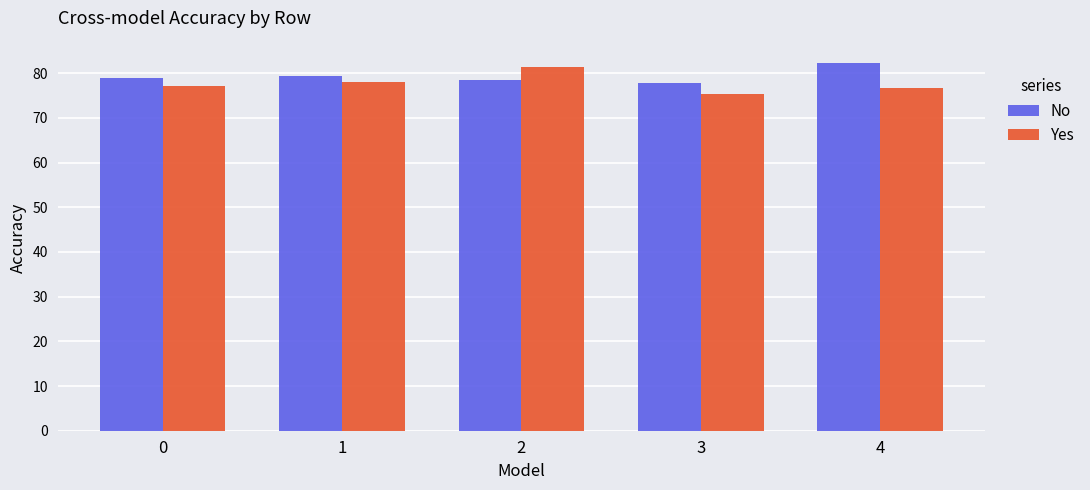

What value does the No series have at 2?

78.4